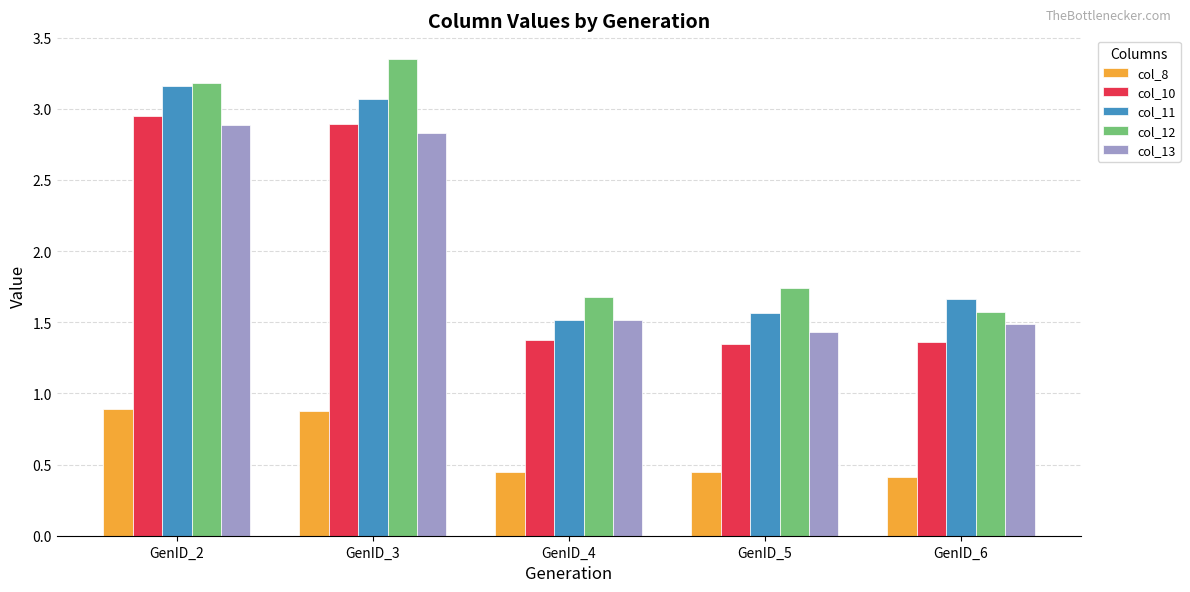

Are the bars grouped side by side (vs. stacked)?

Yes